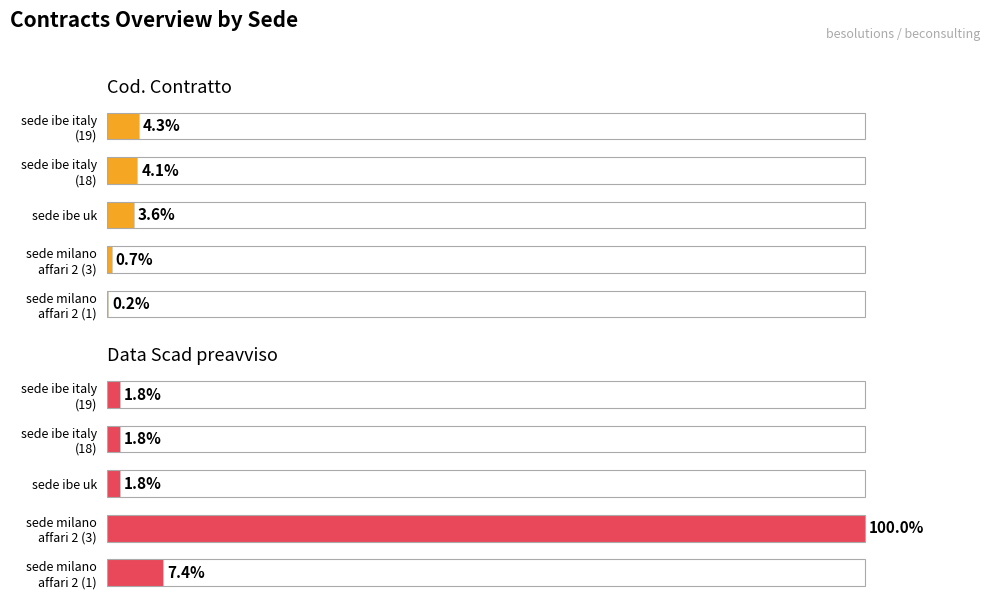

Is it true that Data Scad preavviso equals 1.8 at sede ibe uk?

True